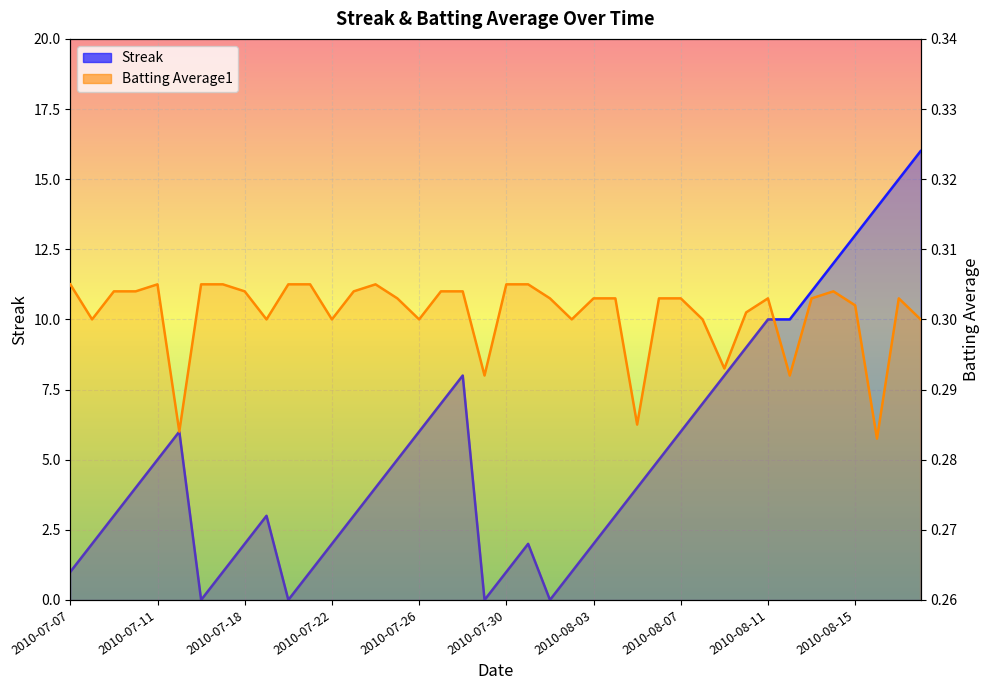

How many intersections are there between Batting Average1 and Streak?

8